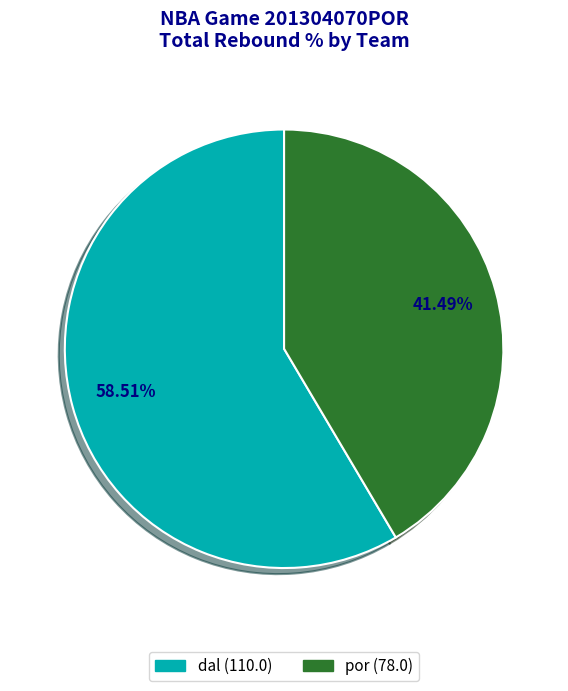

Count the number of slices in the pie.

2